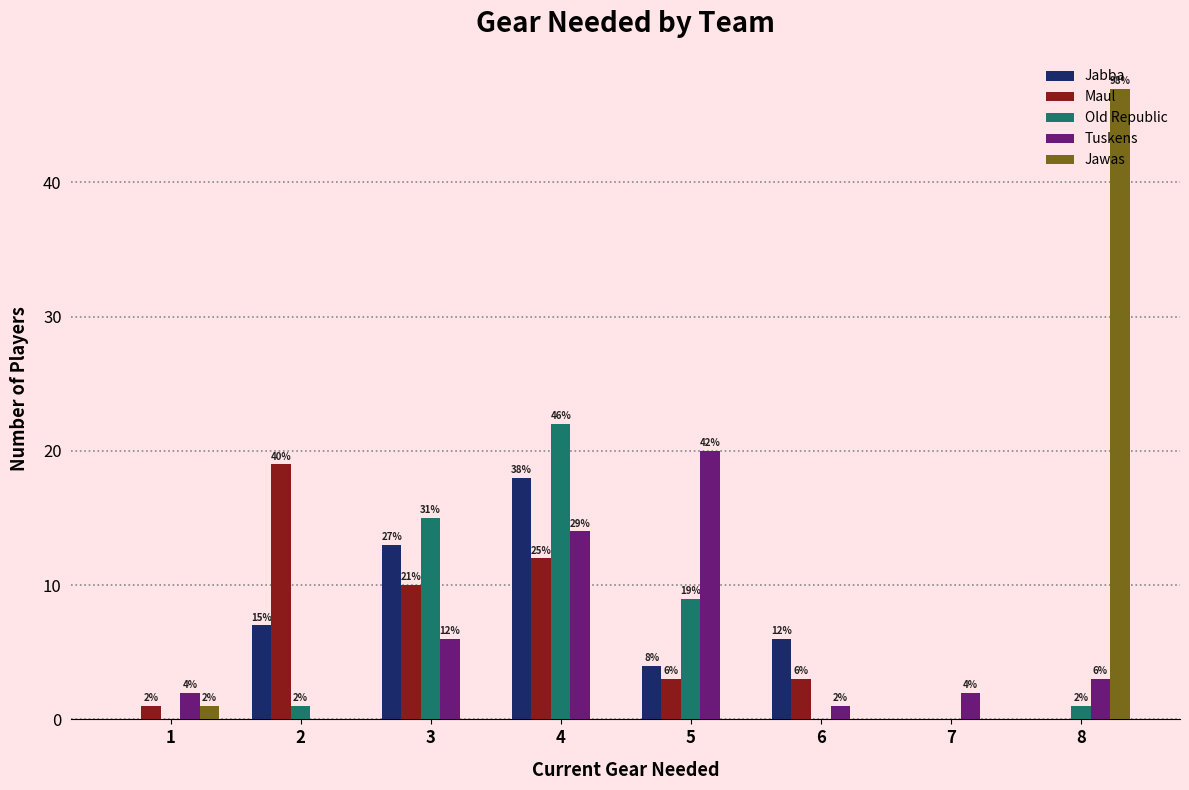

Reading left to right, extract all data points from this chart.

Jabba: 0	7	13	18	4	6	0	0
Maul: 1	19	10	12	3	3	0	0
Old Republic: 0	1	15	22	9	0	0	1
Tuskens: 2	0	6	14	20	1	2	3
Jawas: 1	0	0	0	0	0	0	47